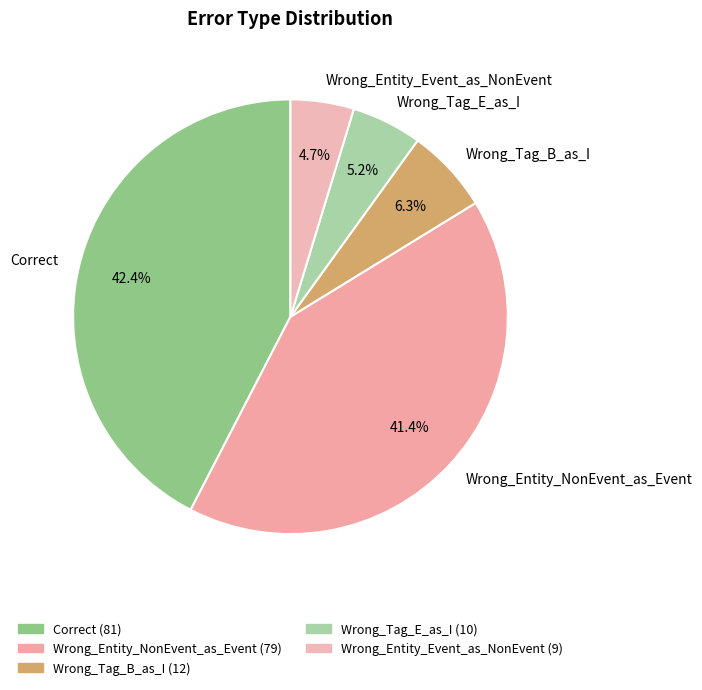

Which has a higher value, Wrong_Entity_Event_as_NonEvent or Correct?

Correct